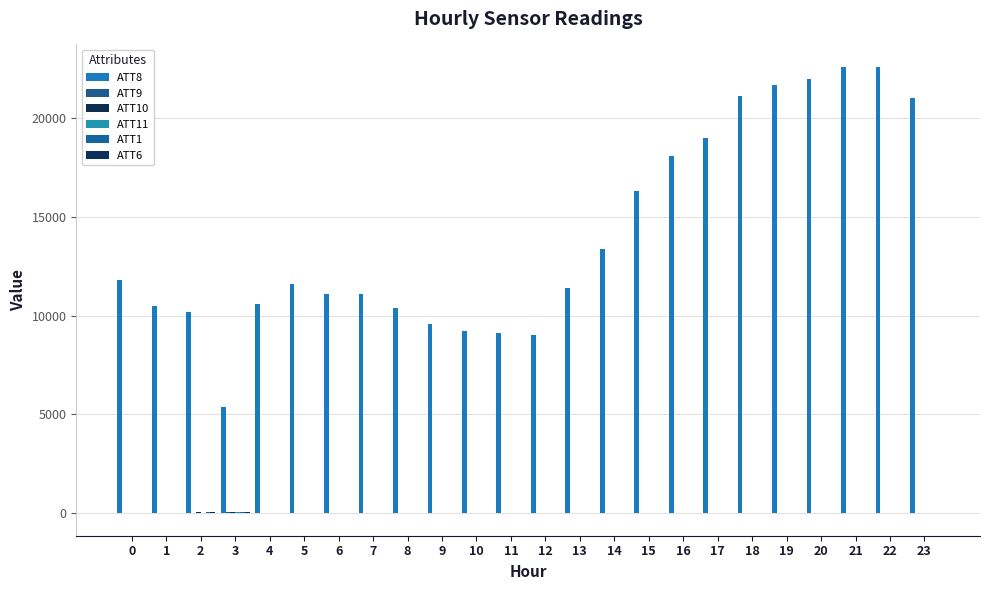

List the series in order of their peak value, highest first.

ATT8, ATT10, ATT1, ATT6, ATT11, ATT9